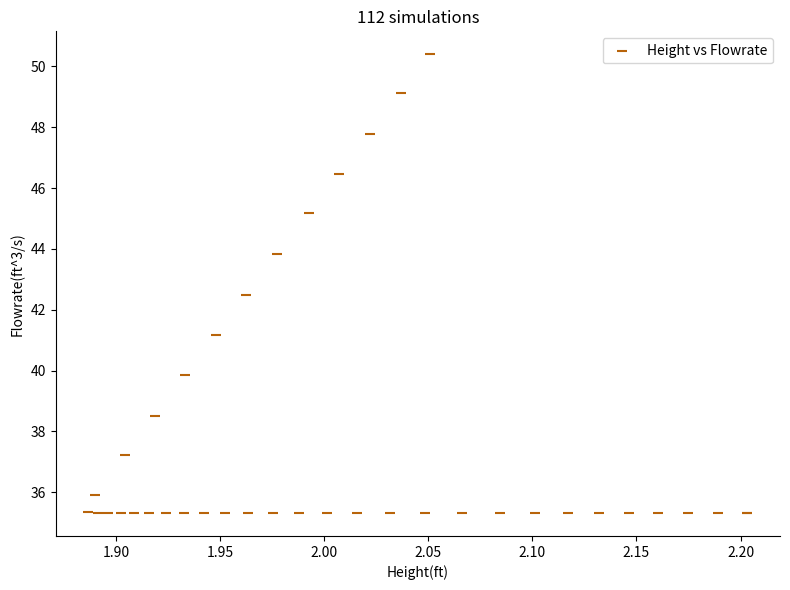

What Y value in the scatter plot is closest to 42?

42.5